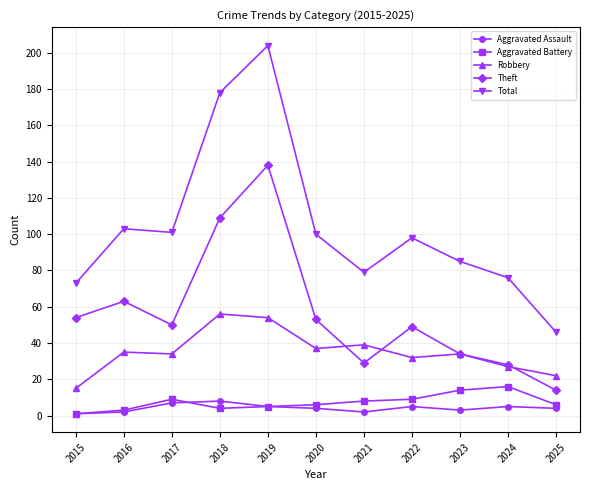

What is the spread (max minus min) of values at 2021?

77